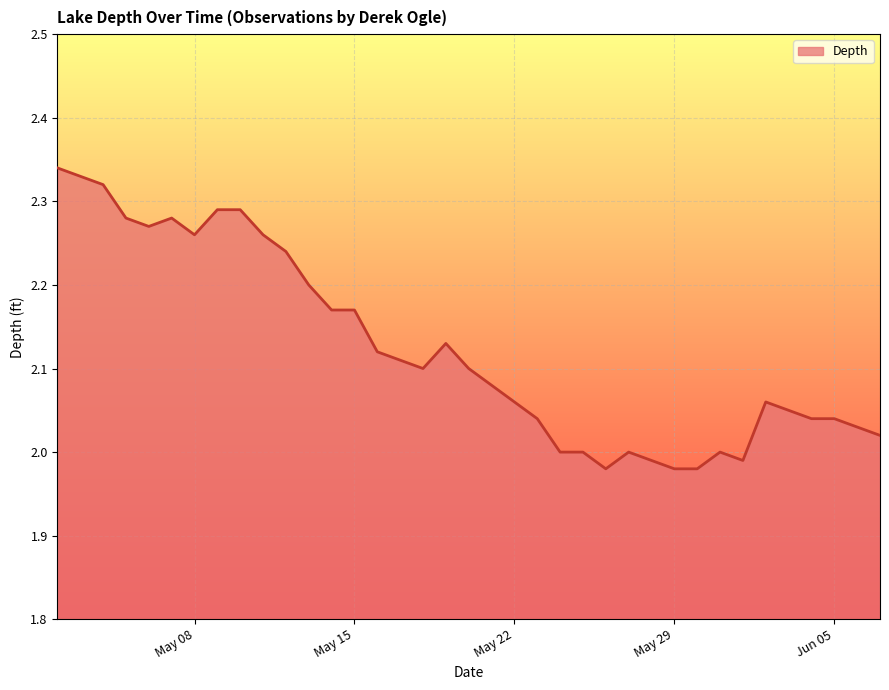

What is the difference between the maximum and minimum values?

0.4